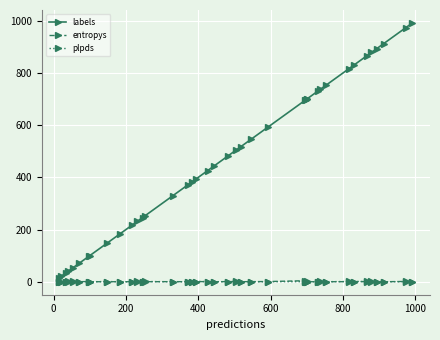

True or false: entropys and labels cross at least once.

False